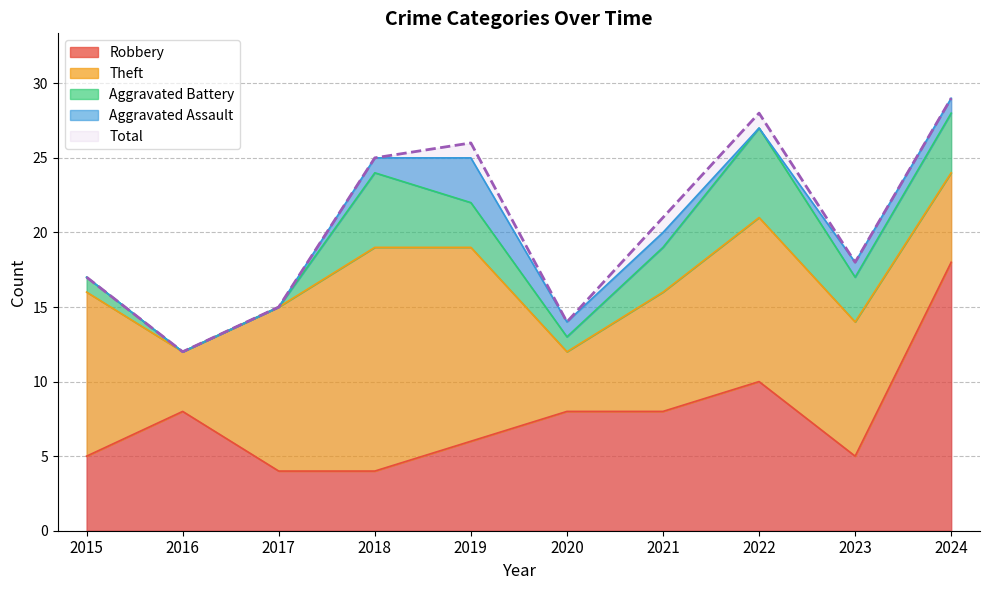

What is the value of the Robbery point at the 2nd from the left?

8